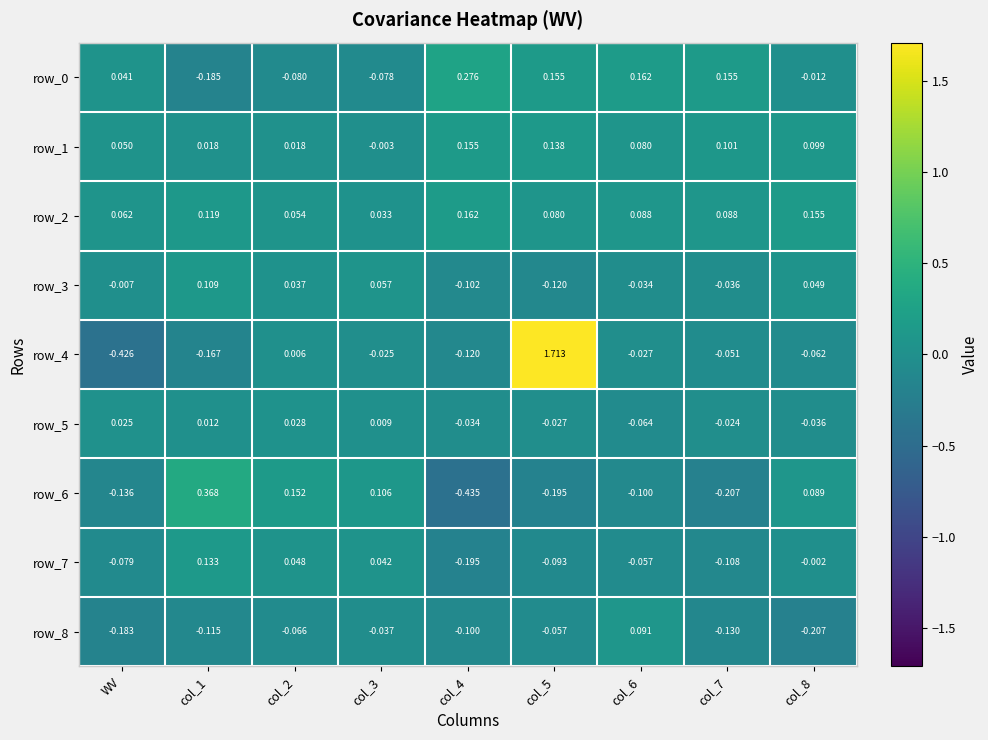

Where does the row_1 series first go above 0?

WV